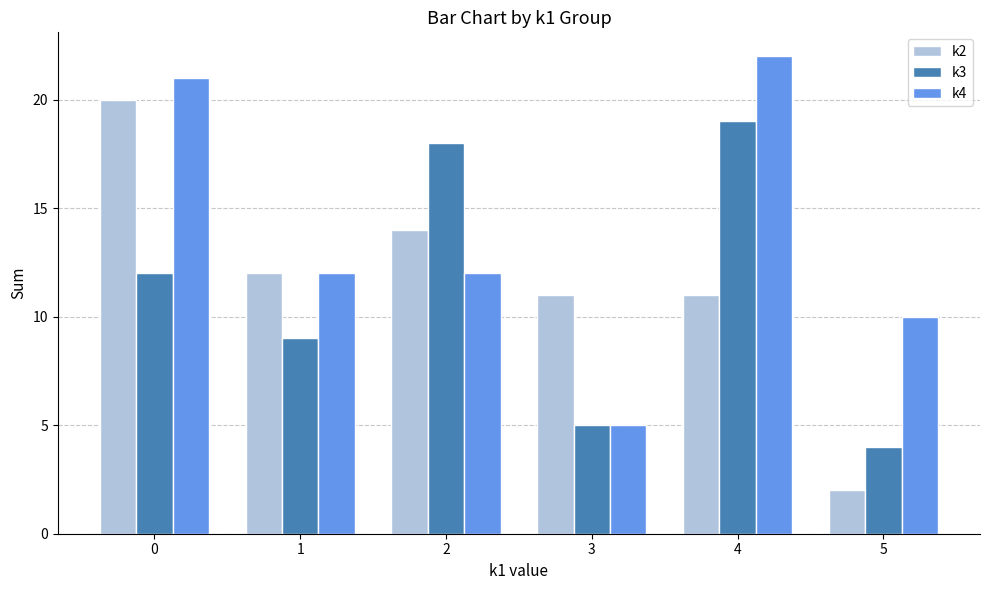

What is the minimum value shown in the chart?

2